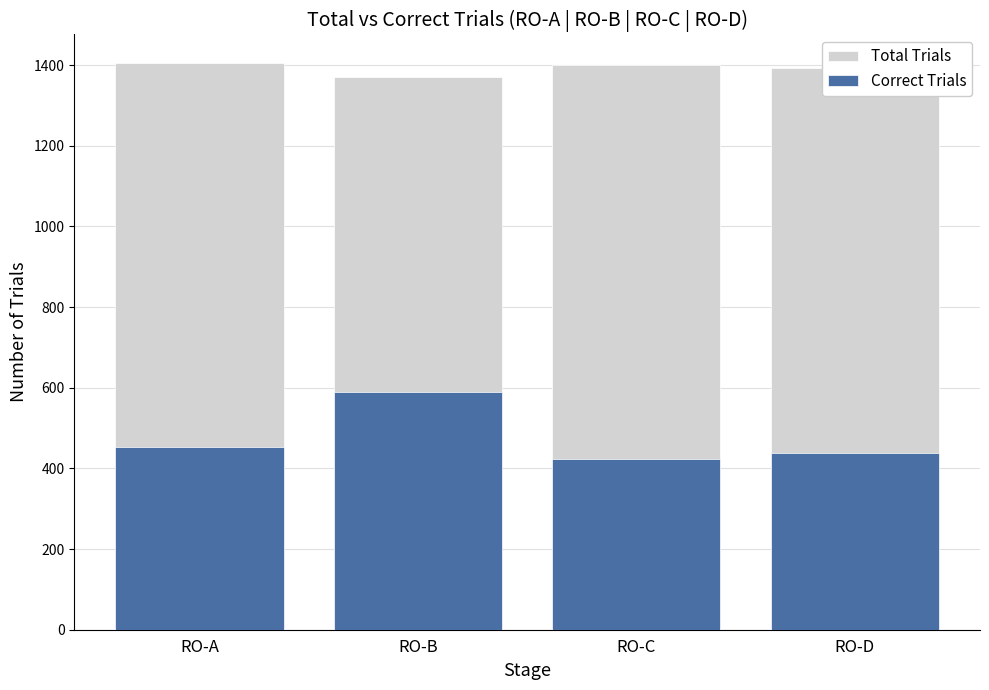

What is the spread (max minus min) of values at RO-C?

977.0